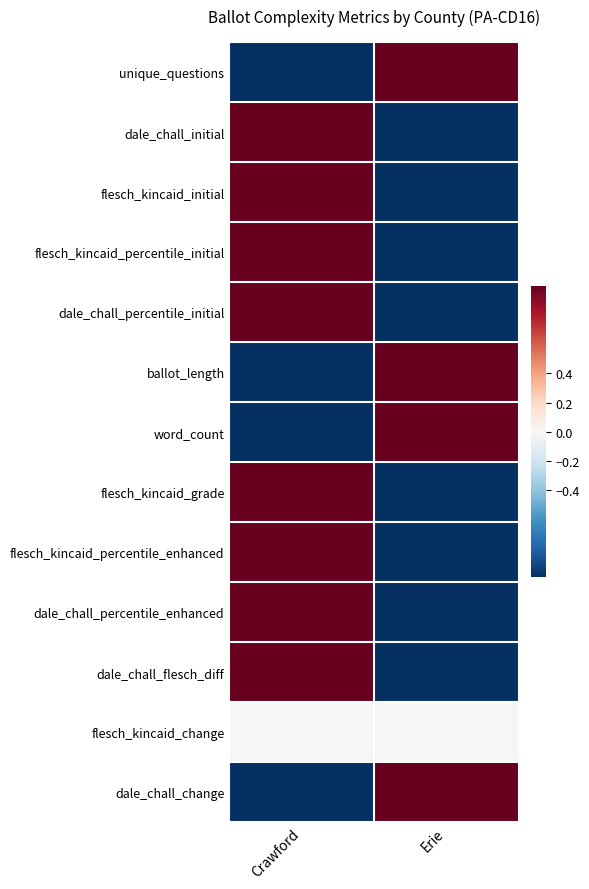

Between Crawford and Erie, which series saw the biggest shift?

unique_questions